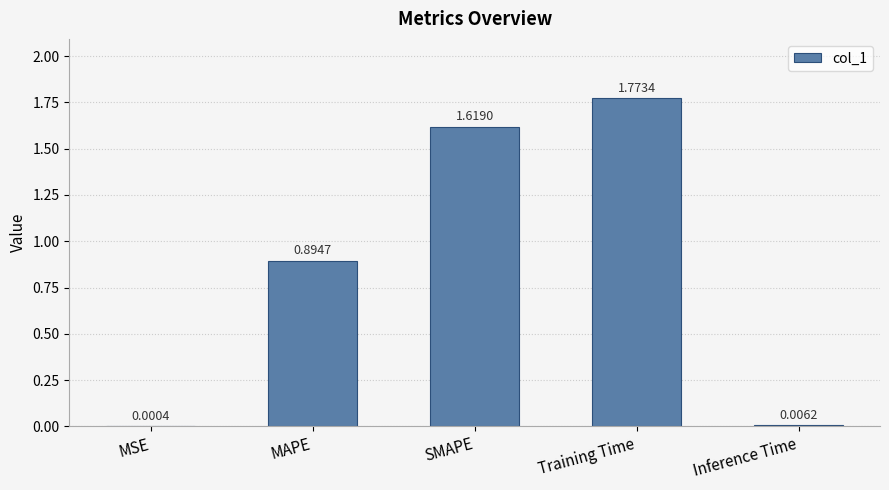

The value at MAPE is 1.3. True or false?

False